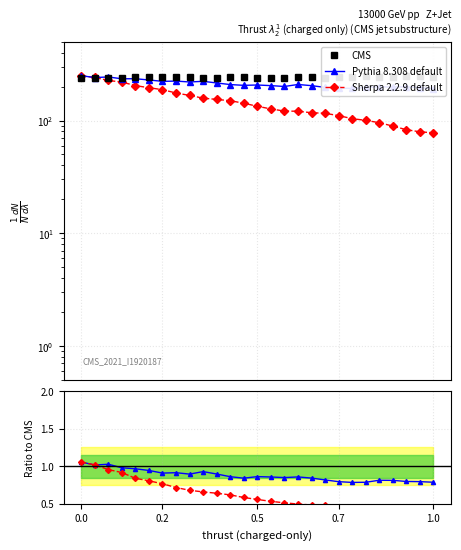

Count the number of categories in the chart.

27